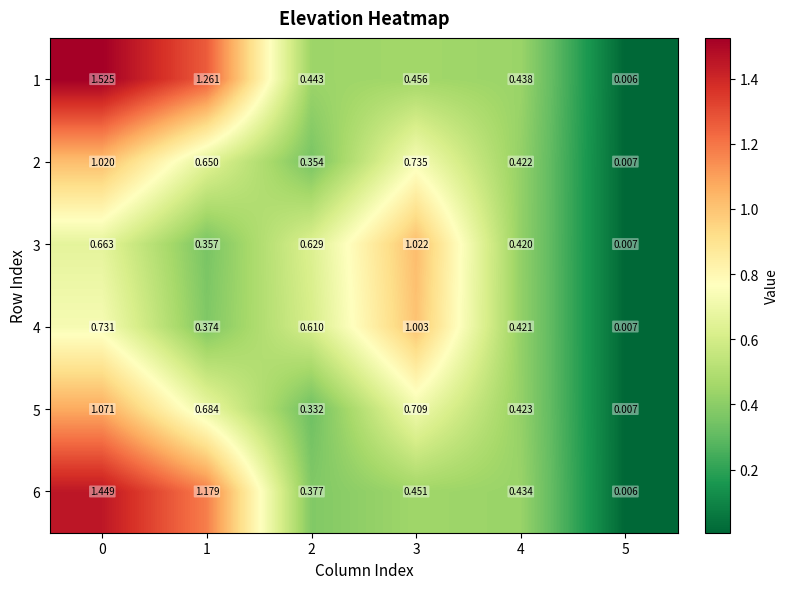

Is the value of 1 at 4 greater than the value of 4 at 4?

Yes